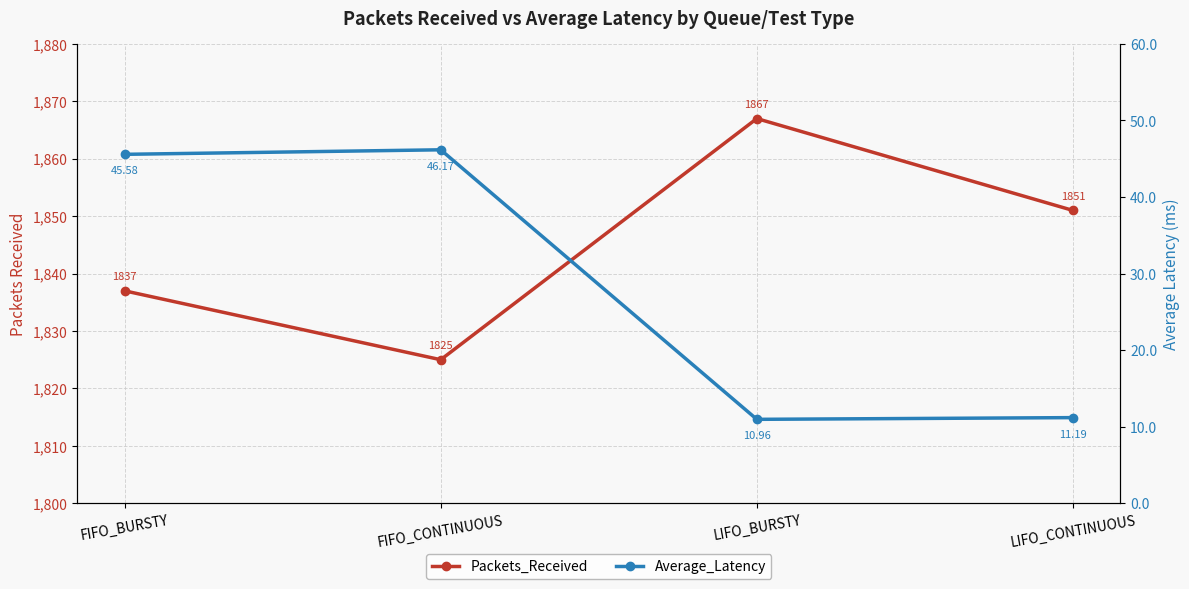

Is it true that Packets_Received equals 1837.0 at FIFO_BURSTY?

True